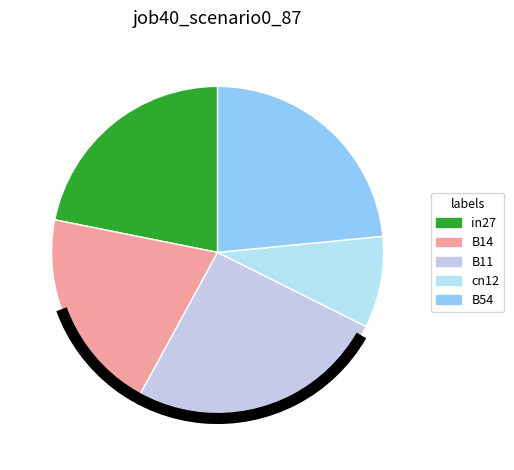

Is there any slice that represents more than half of the pie?

No